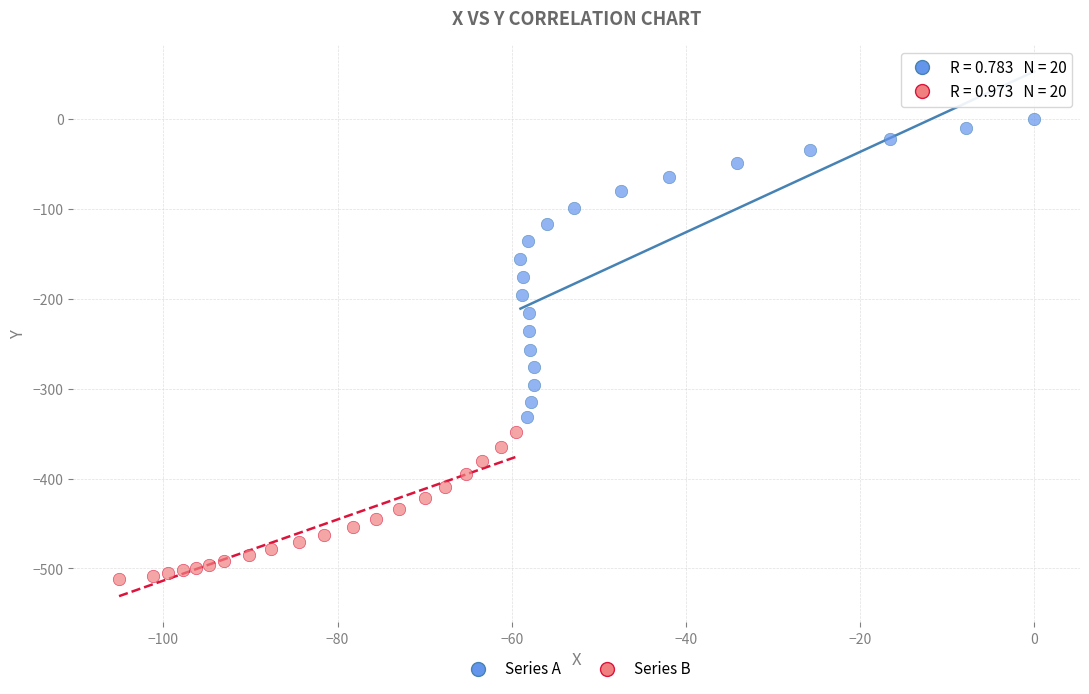

Which series contains the highest Y value?

Series A